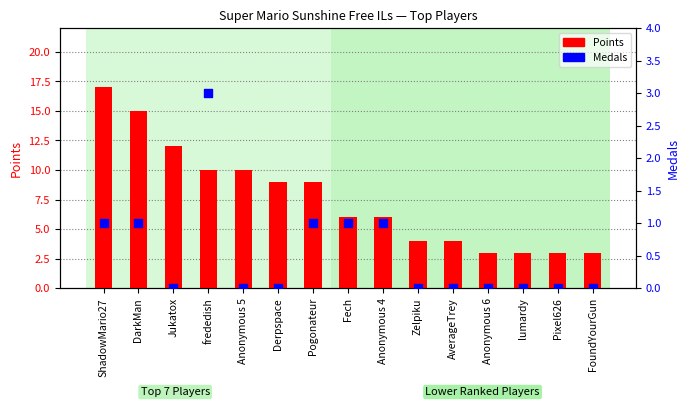

What are all the series names shown in the legend?

Points, Medals